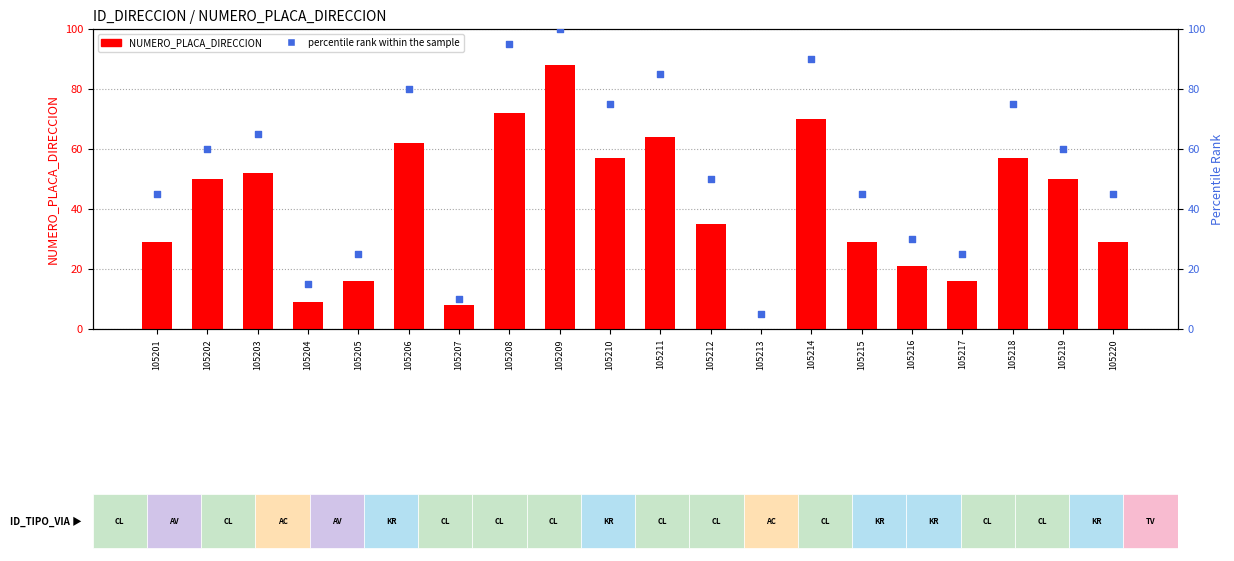

What are all the series names shown in the legend?

NUMERO_PLACA_DIRECCION, percentile rank within the sample